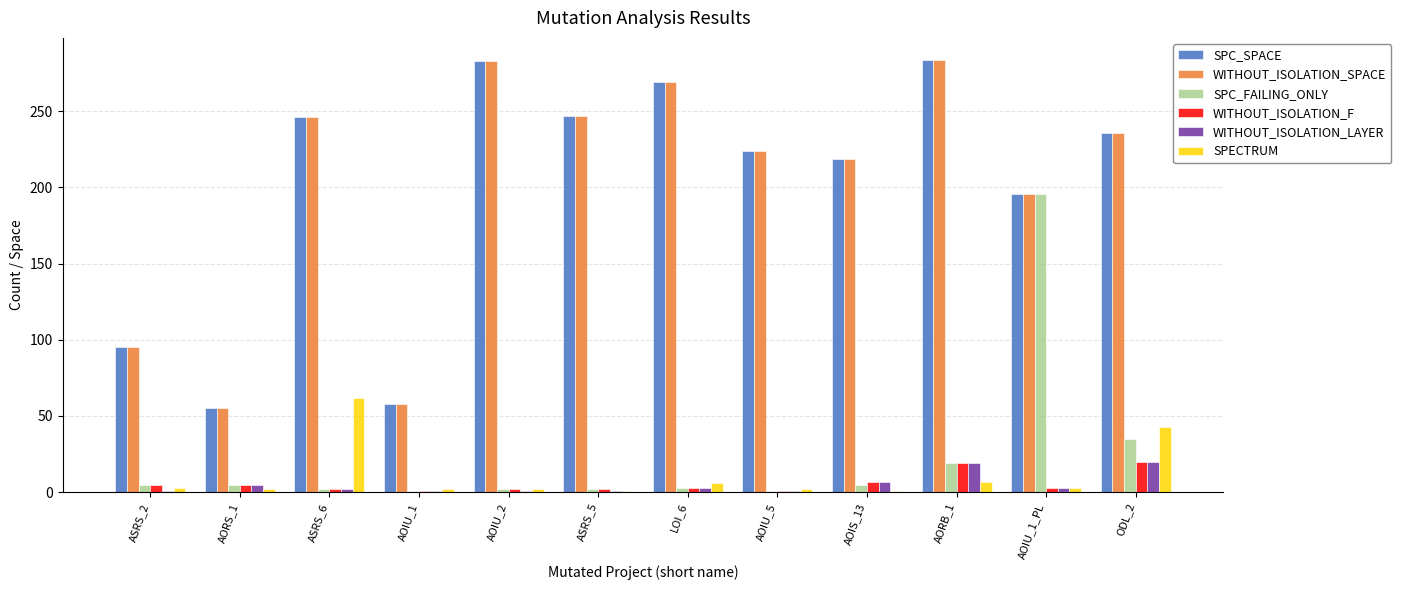

Between ASRS_6 and AOIS_13, which series saw the biggest shift?

SPECTRUM